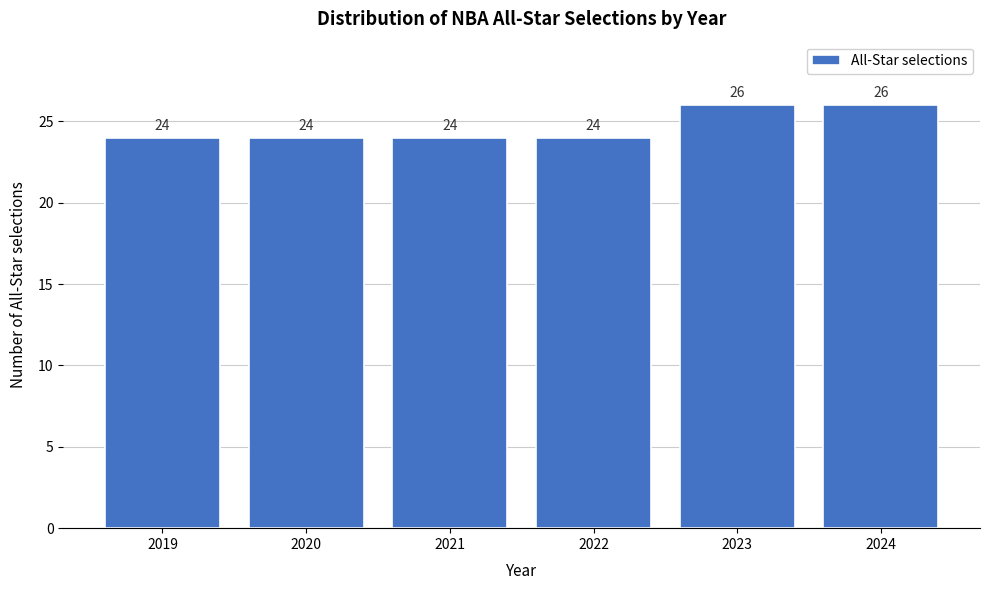

Reading left to right, list all the values displayed in this chart.

24	24	24	24	26	26